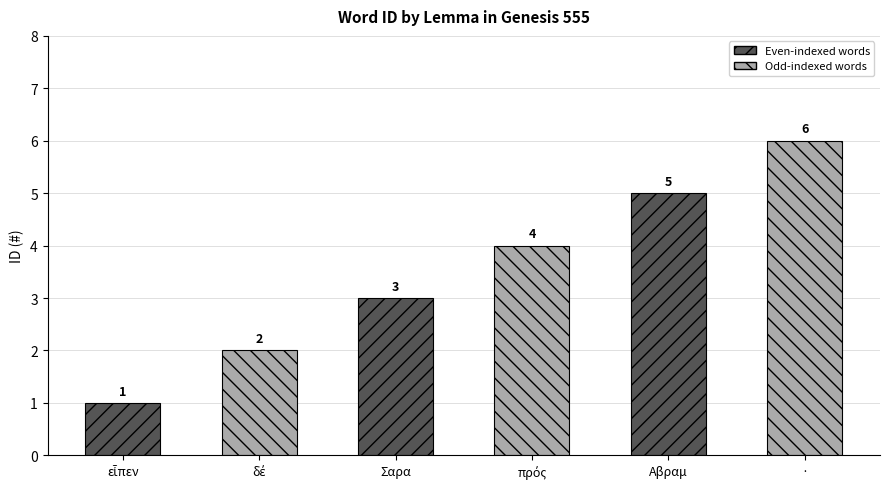

The chart shows a value of 1 at εἶπεν. True or false?

True